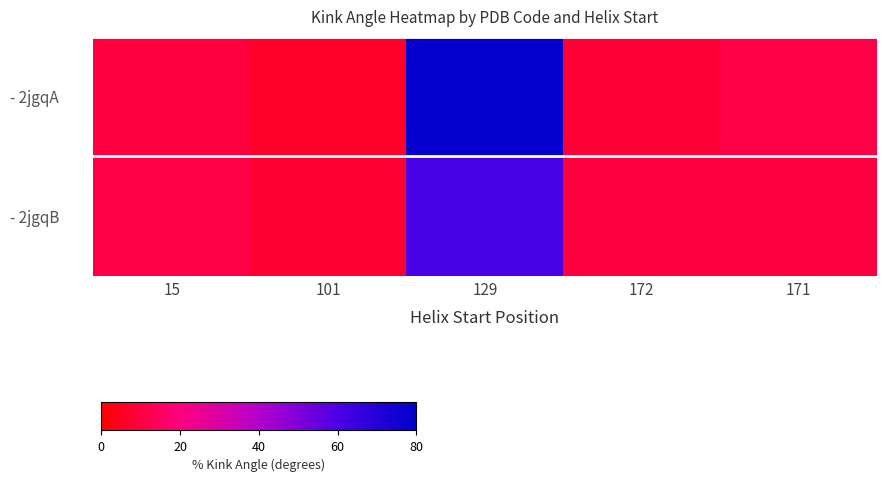

Rank the series by their maximum value, from lowest to highest.

- 2jgqB, - 2jgqA